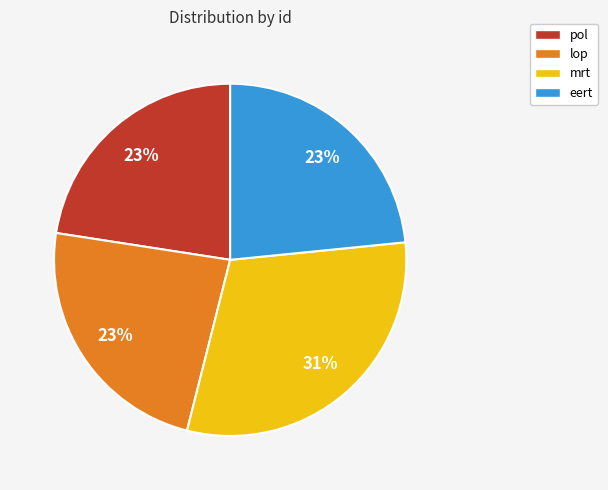

Approximately how many times larger is the value at mrt compared to eert?

1.3